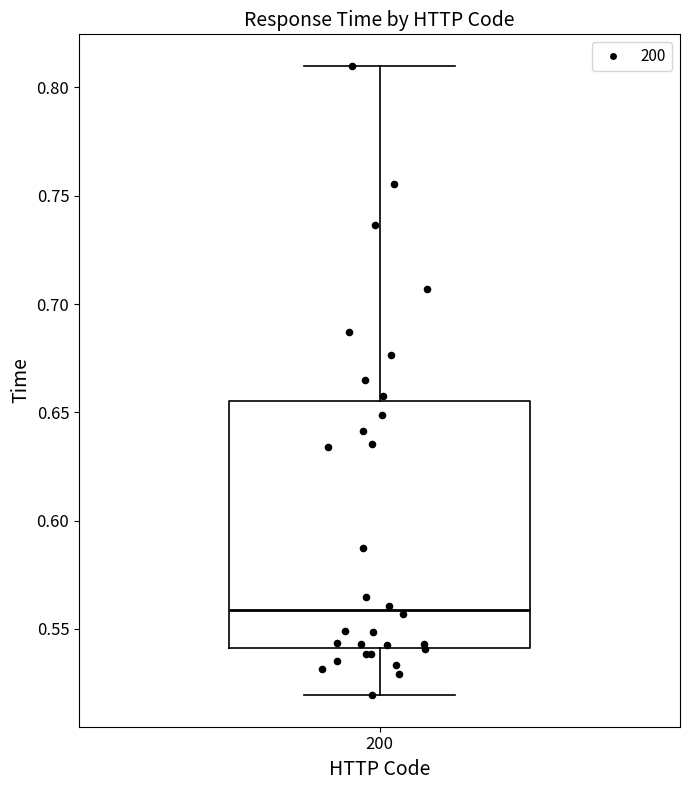

Read this box plot against the y-axis: the position of the median line, the range covered by the box, and the ends of both whiskers. The values are not printed on the chart, so give them approximately, as read against the axis.

median 0.560, box 0.540 to 0.655, whiskers 0.520 to 0.810